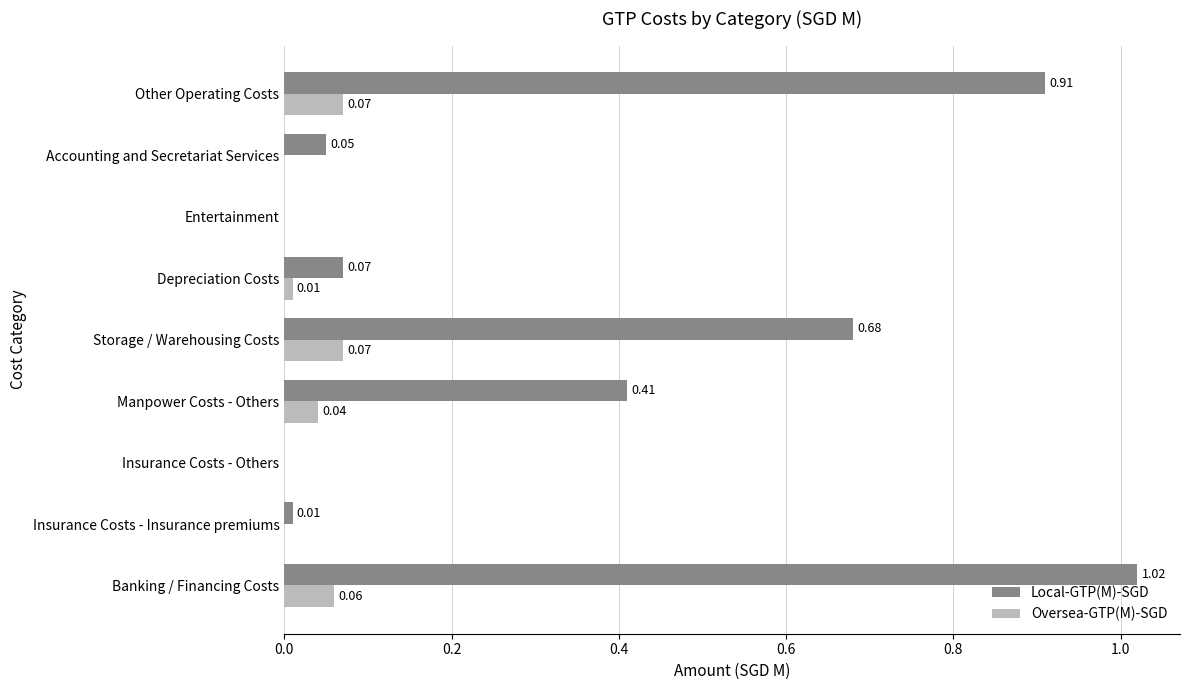

Between Manpower Costs - Others and Other Operating Costs, which series saw the biggest shift?

Local-GTP(M)-SGD